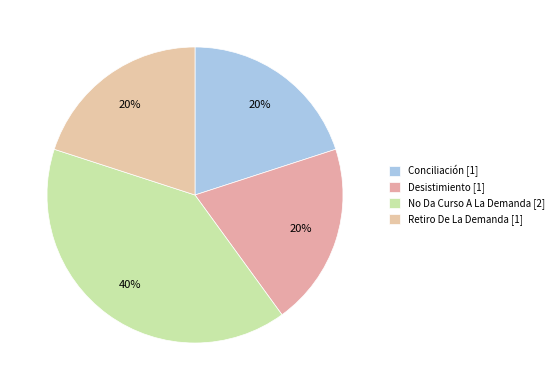

Is No Da Curso A La Demanda the majority of the pie?

No